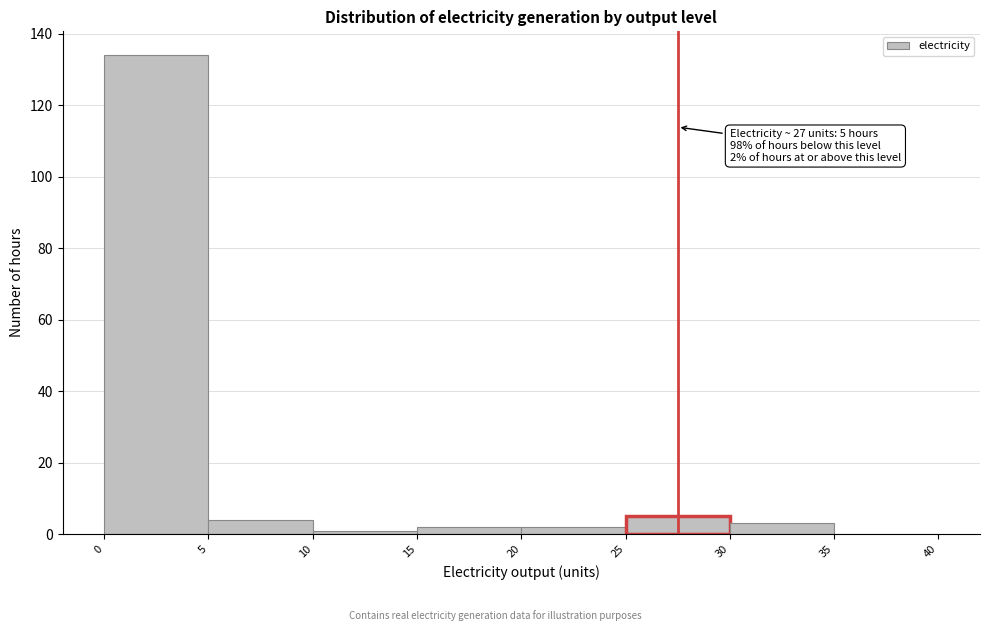

Which range on the x-axis has the tallest bar?

0 to 5